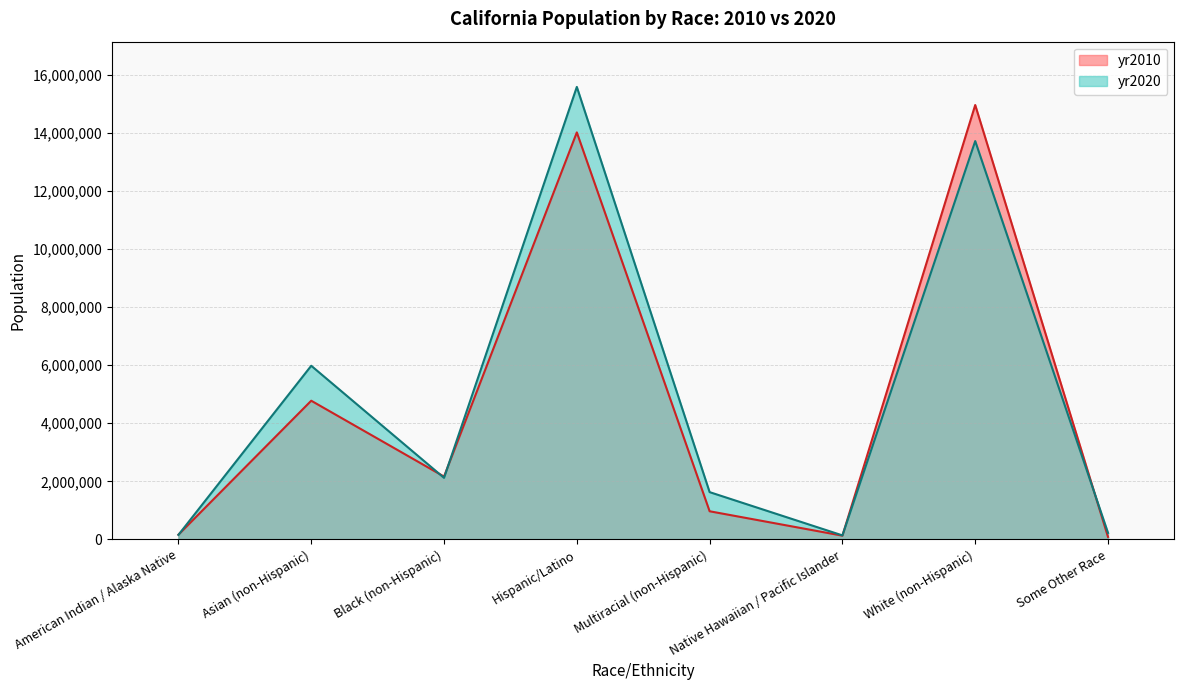

In yr2020, how many points are lower than both neighbors (excluding endpoints)?

2